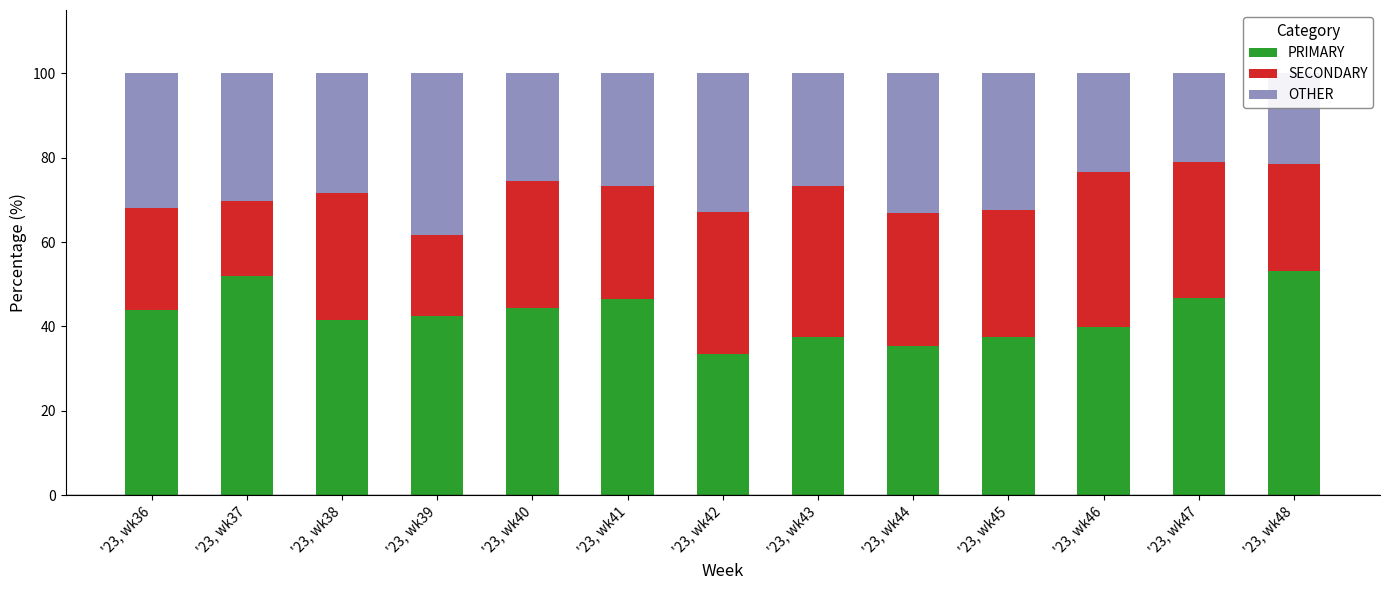

What is the total value across all series at '23, wk45?

100.0